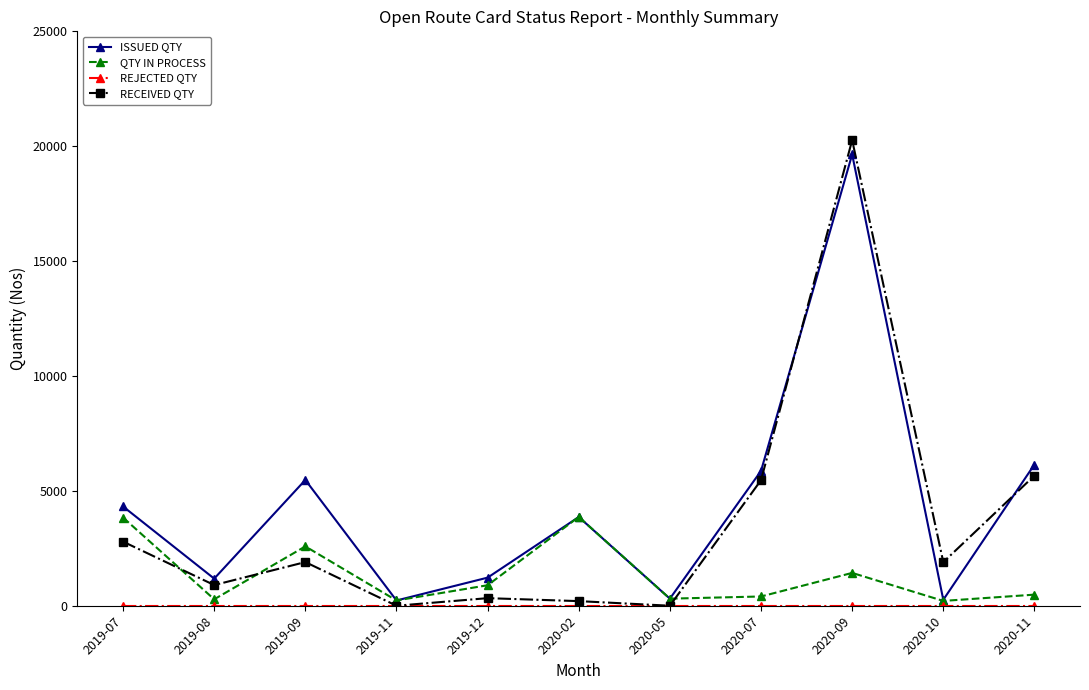

Where is ISSUED QTY nearest to the value 9936?

2020-11